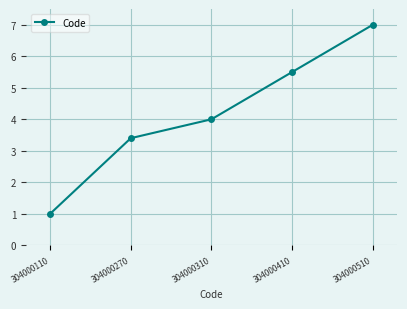

Reading left to right, transcribe all the data shown in this chart.

304000110=1.0	304000270=3.4	304000310=4.0	304000410=5.5	304000510=7.0